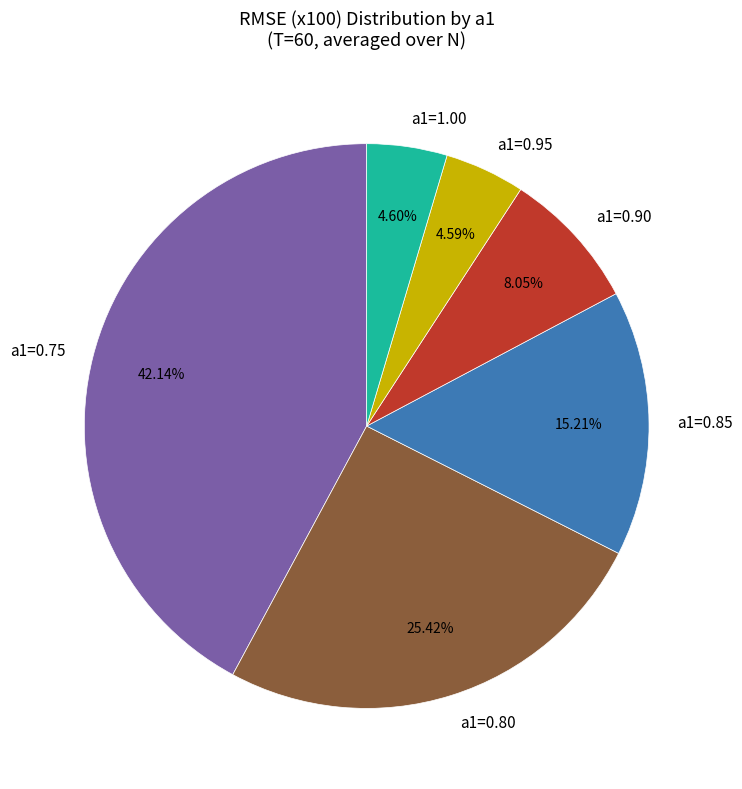

Is the sum of a1=0.80 and a1=1.00 greater than half?

No